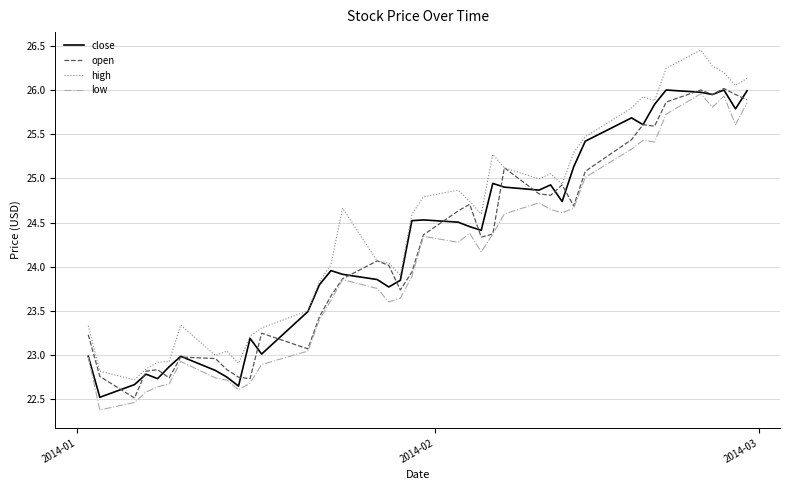

What is the minimum value for high?

22.7